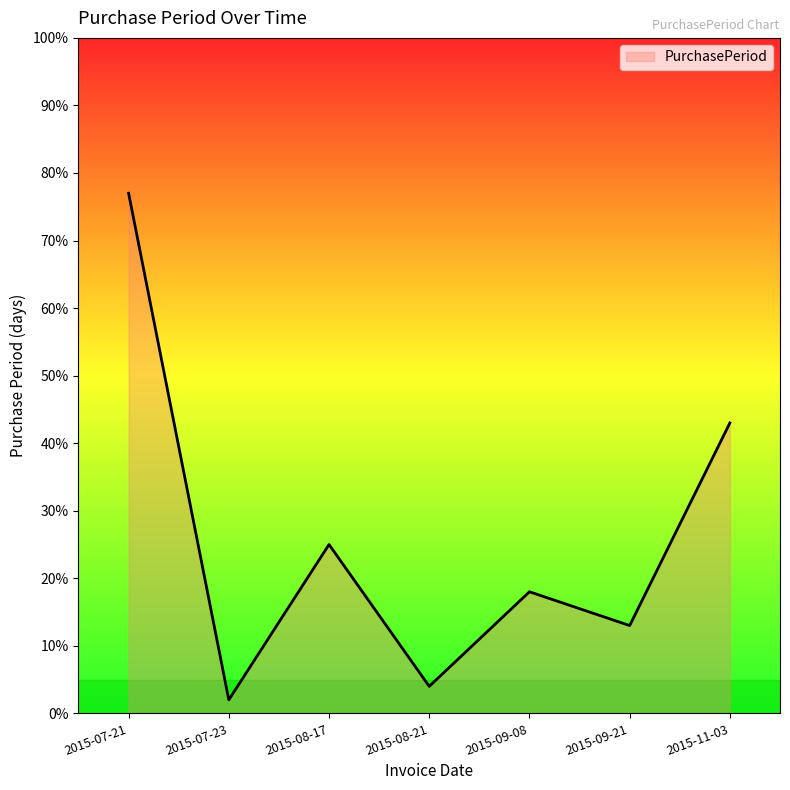

What position from the left is 2015-08-21?

4